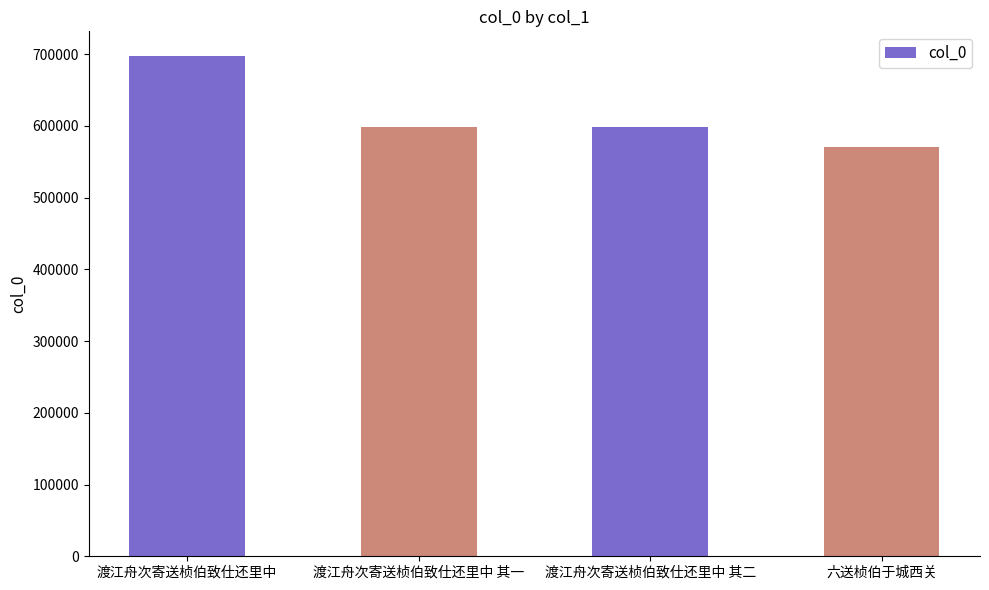

The chart shows a value of 1242681 at 渡江舟次寄送桢伯致仕还里中. True or false?

False